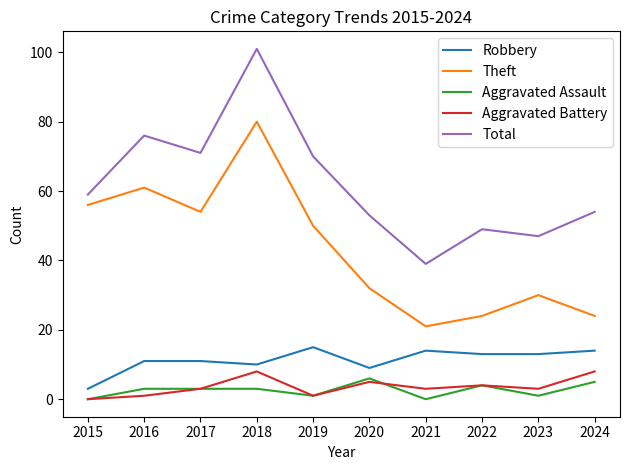

Does the chart display data point markers on the line(s)?

No